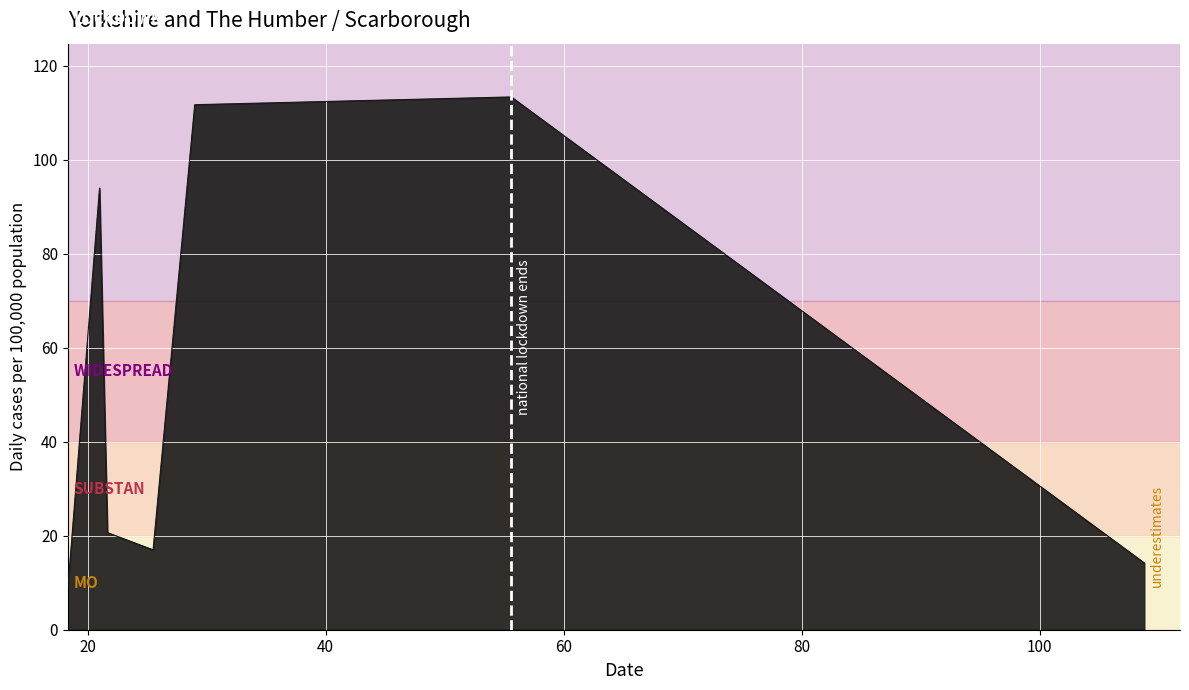

What is the greatest value displayed?

113.4